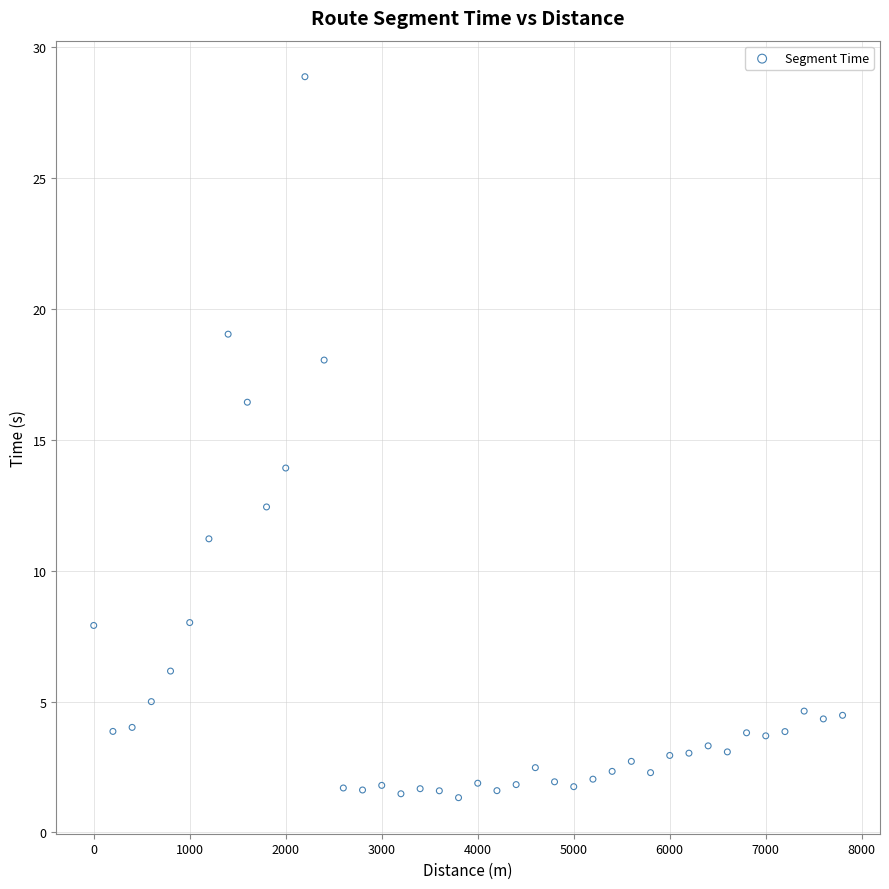

What is the range of X values (max minus min)?

7800.0